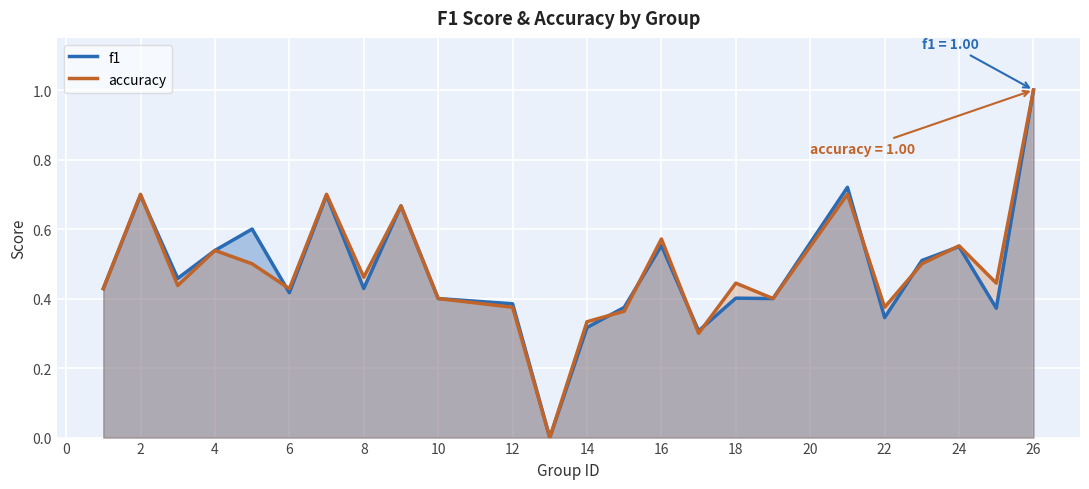

What is the maximum value shown in the chart?

1.0